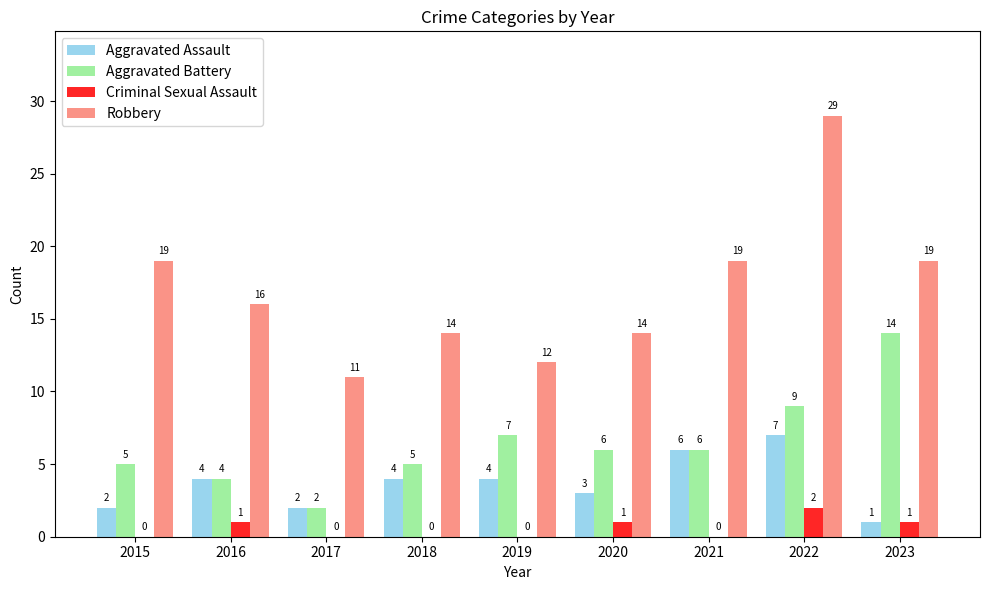

How many series are shown in this chart?

4